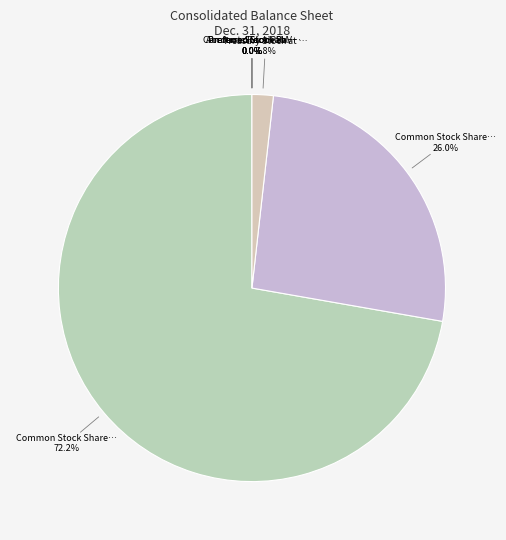

What is the largest slice in the pie chart?

Common Stock Shares Authorized